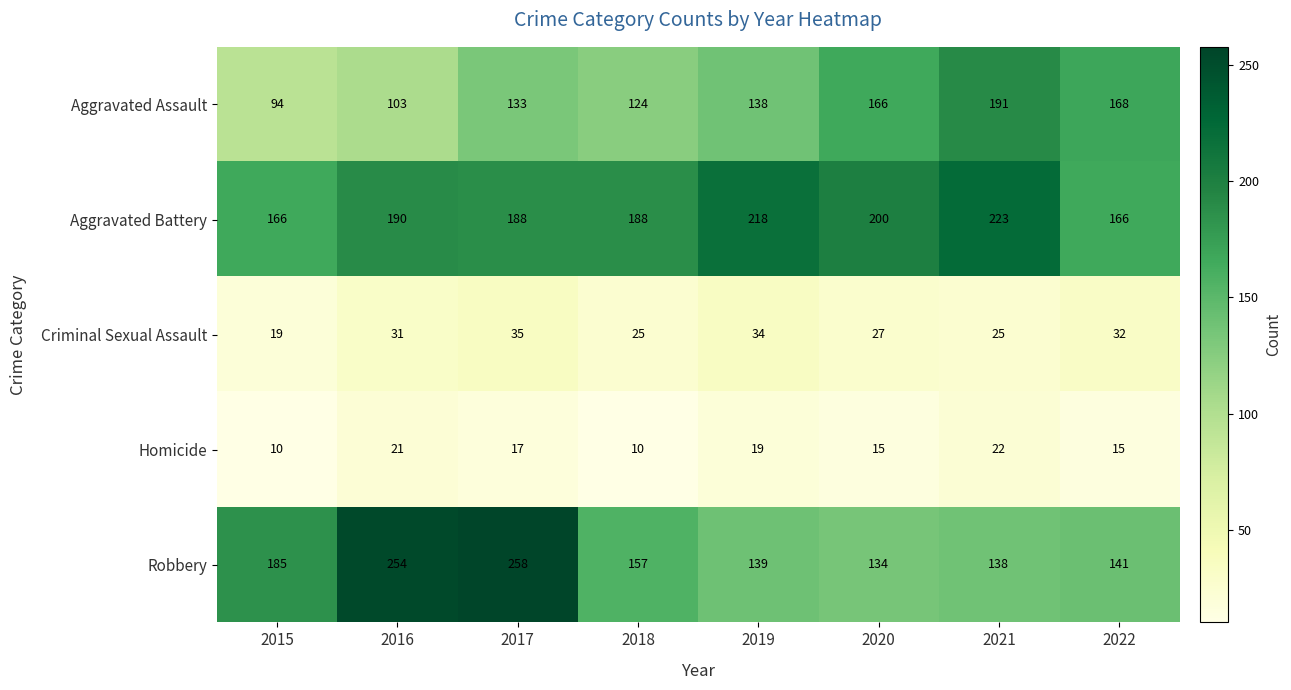

What is the smallest value displayed?

10